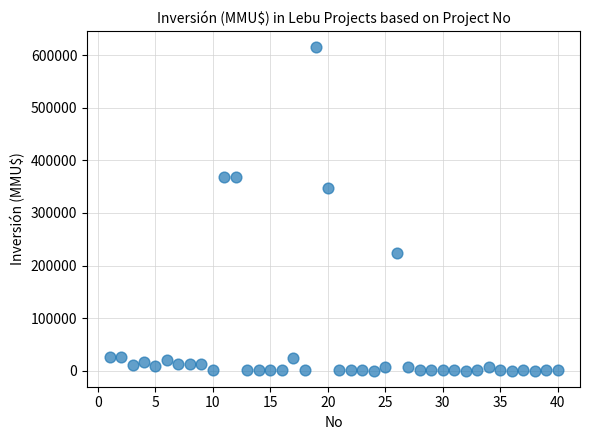

What Y value in the scatter plot is closest to 308000?

347600